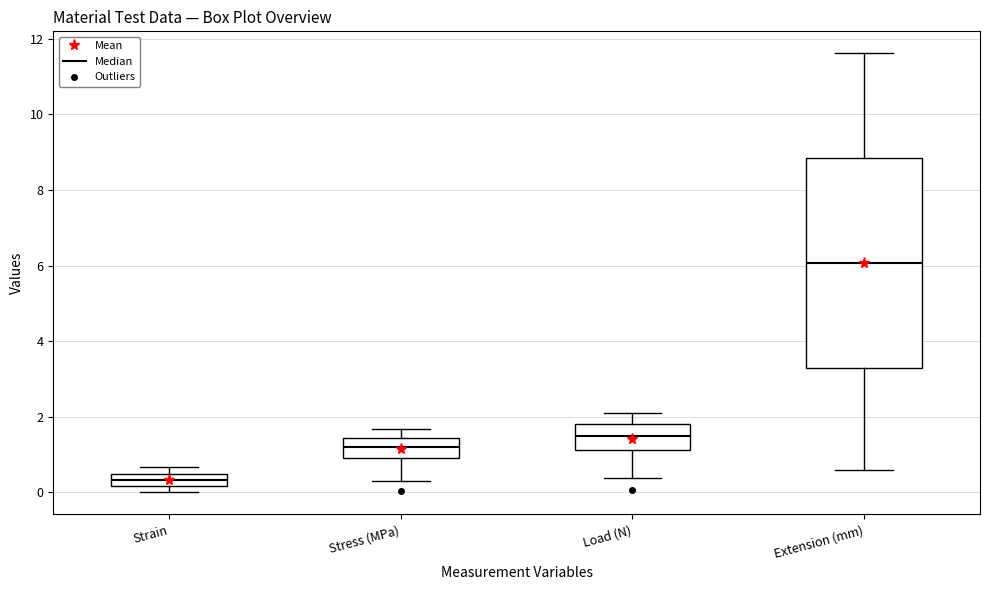

Which box is the tallest, from its lower edge to its upper edge?

Extension (mm)